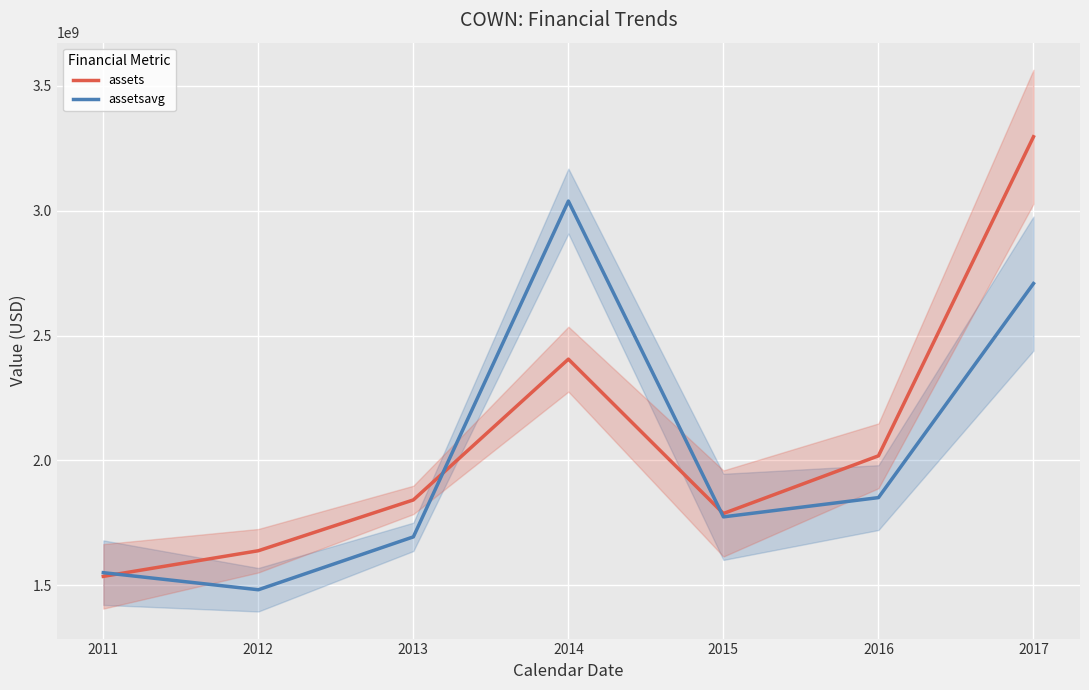

The assetsavg series shows 1694056250 at 2013. True or false?

True